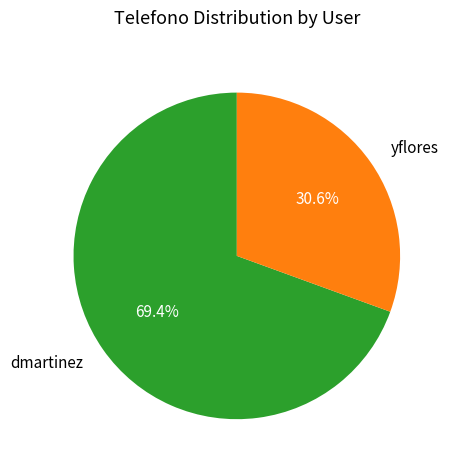

Which slice is the smallest?

yflores